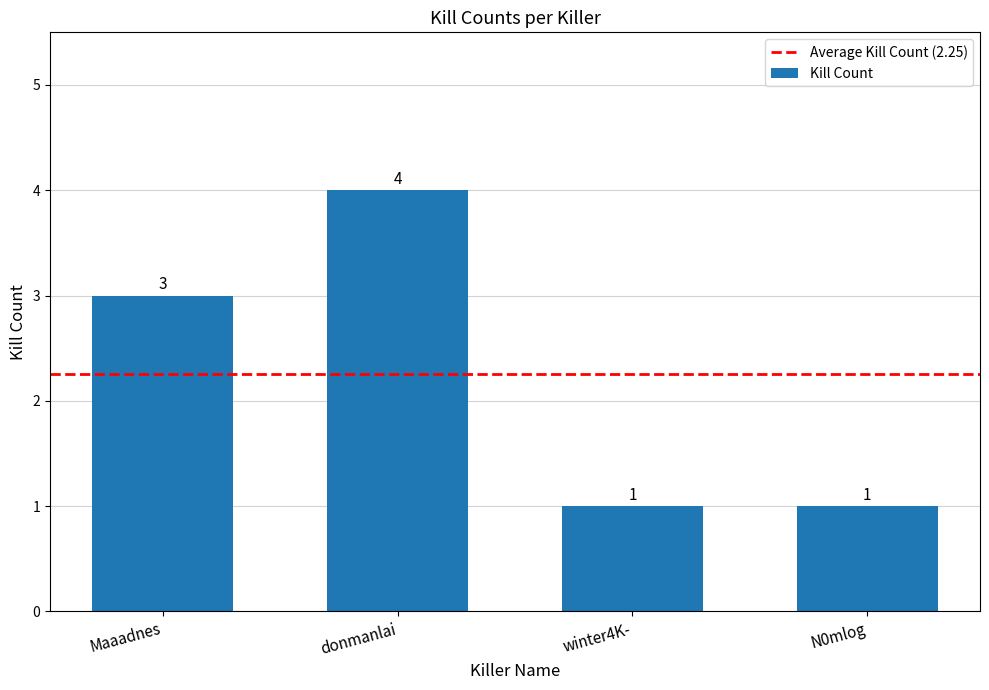

Which category has the highest value across all series?

donmanlai